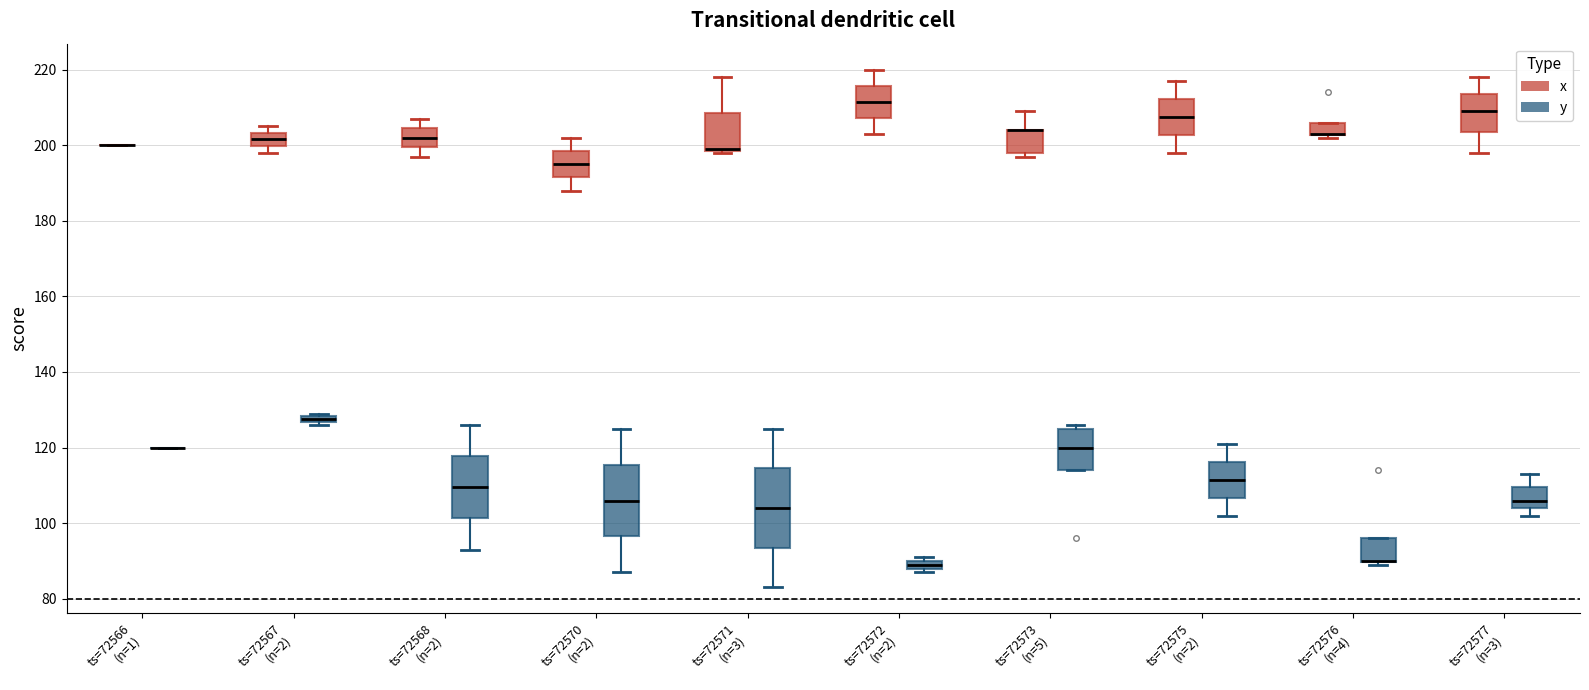

Where does the upper whisker of the box for ts=72575 (n=2) (y) end on the y-axis? The values are not printed on the chart, so give them approximately, as read against the axis.

122